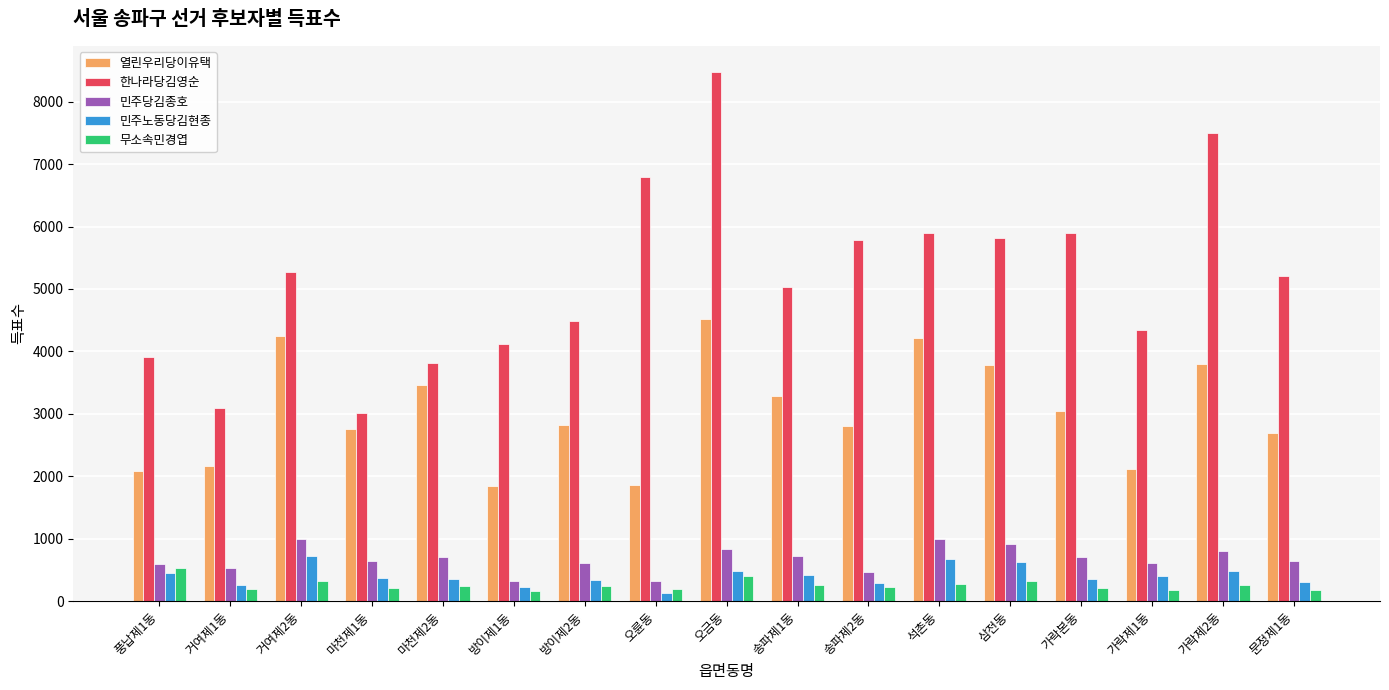

What is the spread (max minus min) of values at 삼전동?

5487